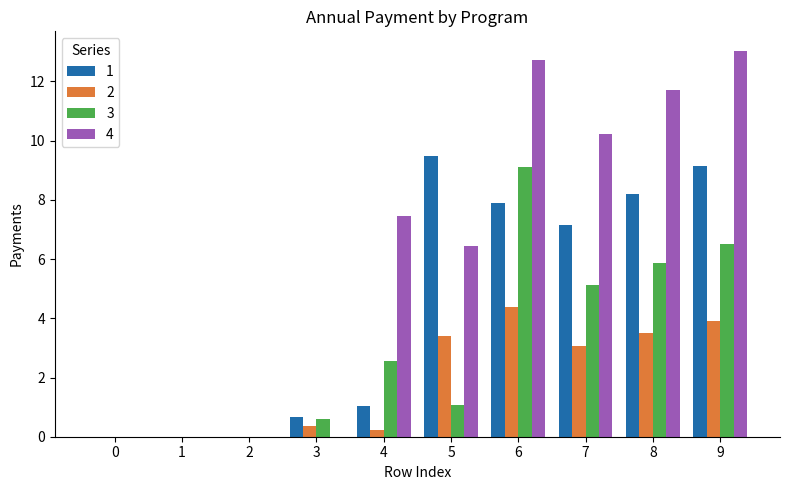

The 1 series shows 9.5 at 5. True or false?

True